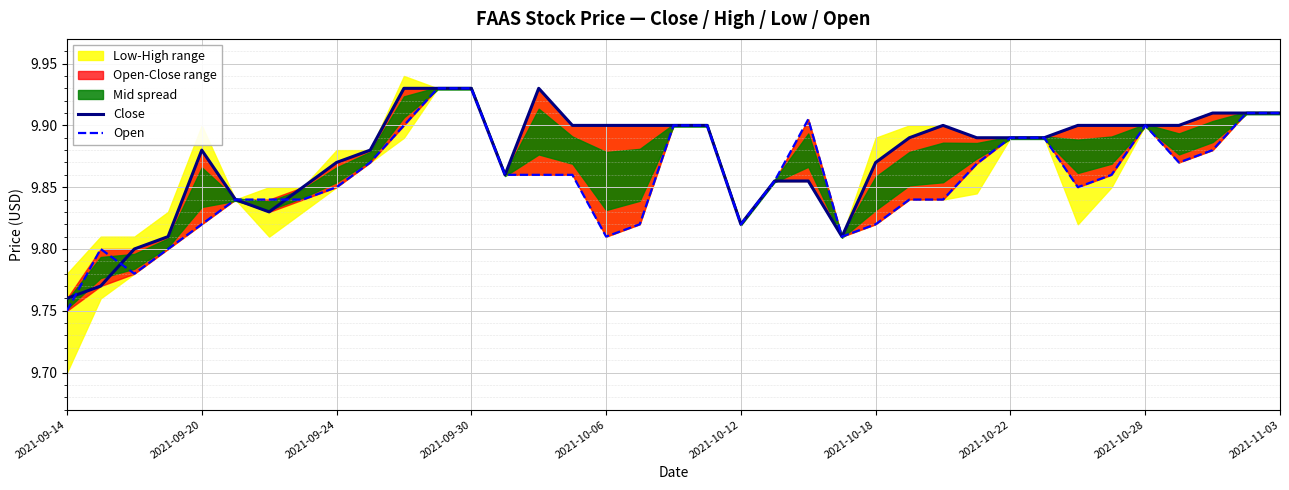

Reading left to right, list all the values displayed in this chart.

Close: 9.8	9.8	9.8	9.8	9.9	9.8	9.8	9.9	9.9	9.9	9.9	9.9	9.9	9.9	9.9	9.9	9.9	9.9	9.9	9.9	9.8	9.9	9.9	9.8	9.9	9.9	9.9	9.9	9.9	9.9	9.9	9.9	9.9	9.9	9.9	9.9	9.9
Open: 9.8	9.8	9.8	9.8	9.8	9.8	9.8	9.8	9.9	9.9	9.9	9.9	9.9	9.9	9.9	9.9	9.8	9.8	9.9	9.9	9.8	9.9	9.9	9.8	9.8	9.8	9.8	9.9	9.9	9.9	9.9	9.9	9.9	9.9	9.9	9.9	9.9